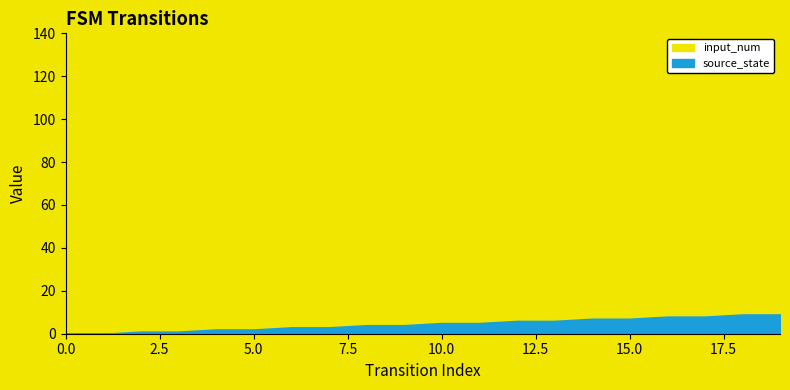

The input_num series shows 115 at 14. True or false?

True